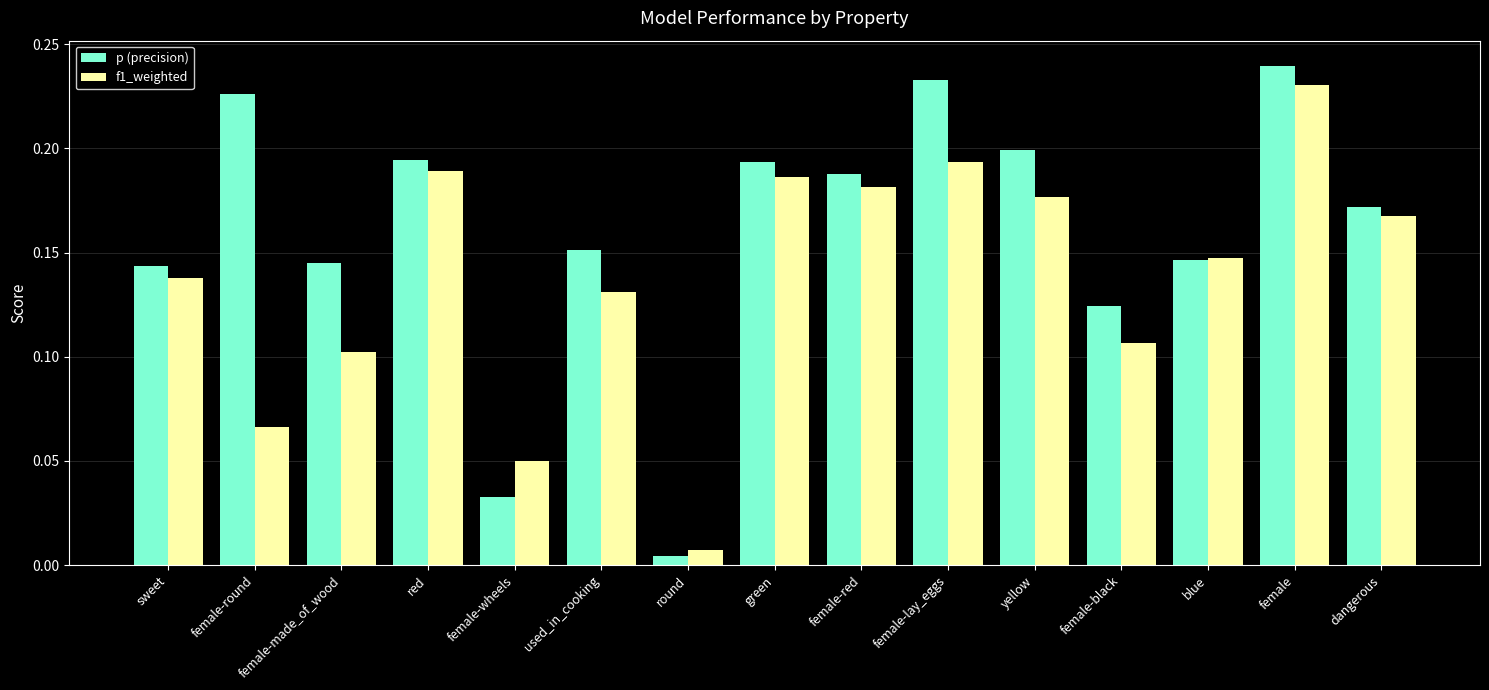

Rank the series by their maximum value, from highest to lowest.

p (precision), f1_weighted